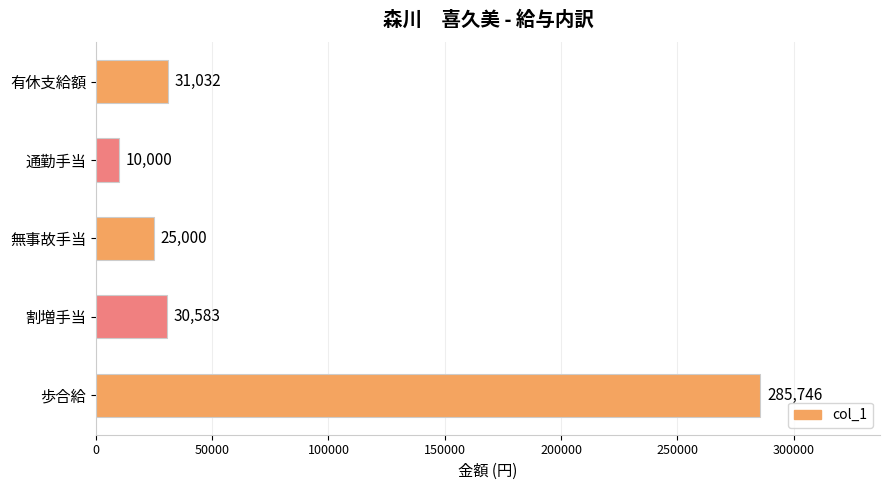

Which label corresponds to the smallest value in the chart?

通勤手当